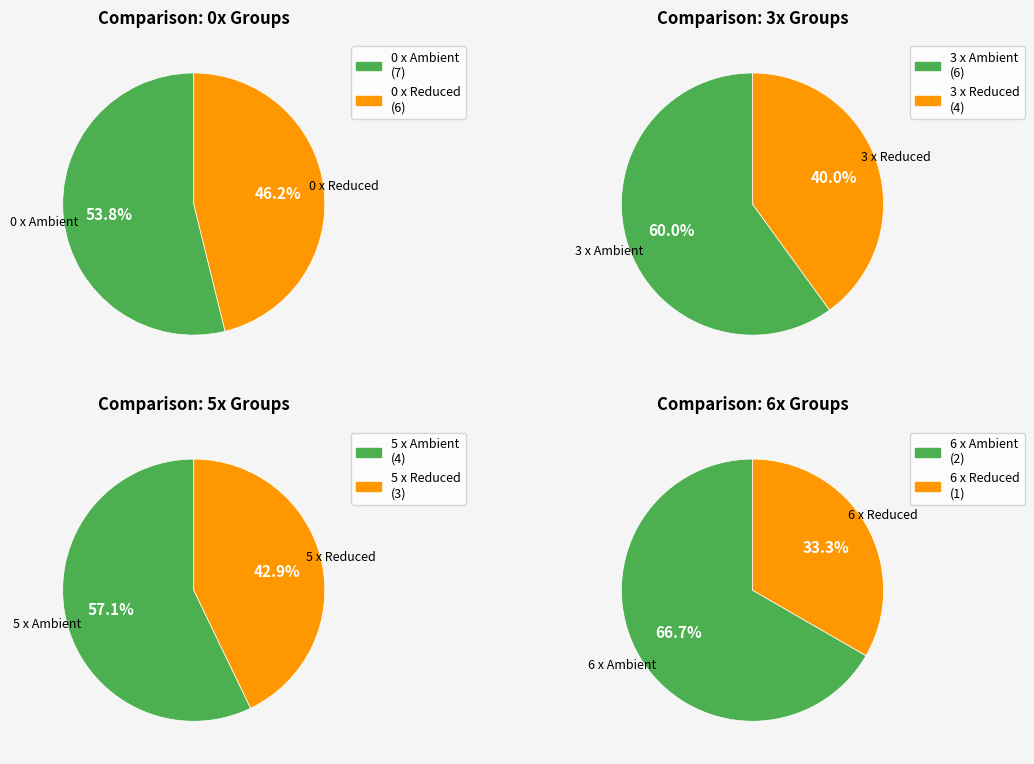

To the nearest percent, what is the combined percentage of 0 x Ambient and 3 x Ambient?

39%